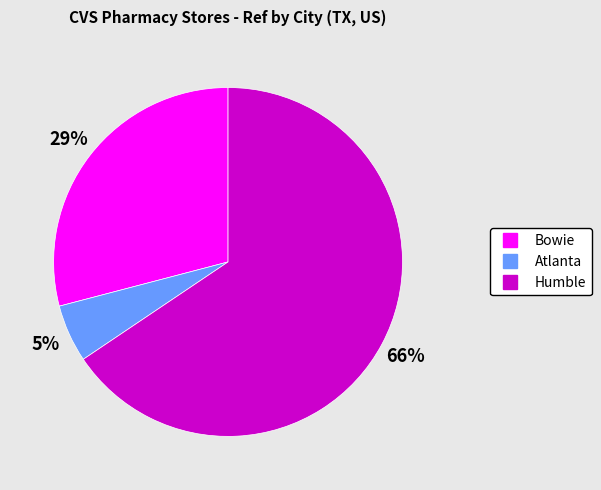

Is there any slice that represents more than half of the pie?

Yes